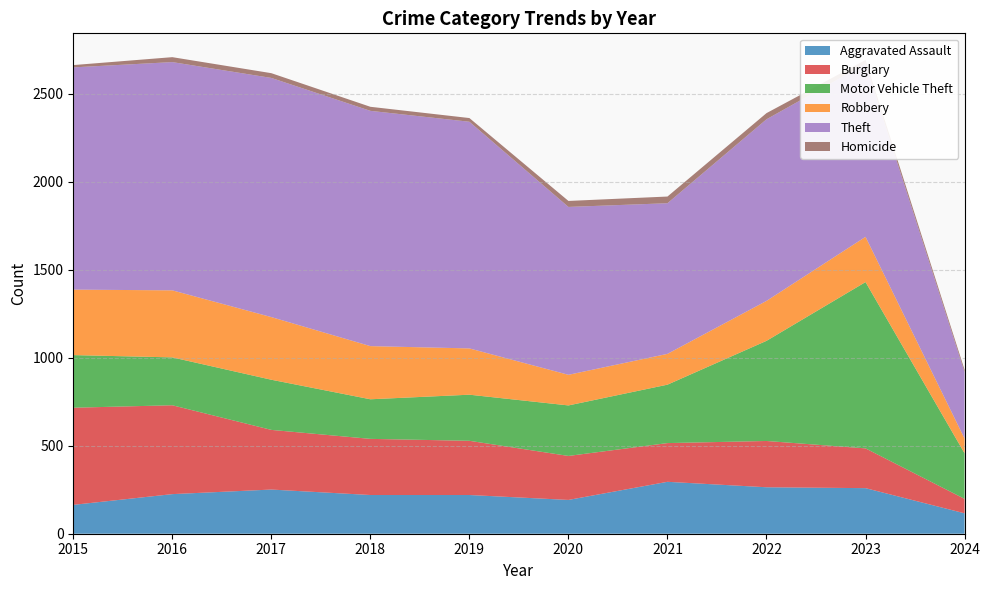

Reading left to right, list all the values displayed in this chart.

Aggravated Assault: 164	225	251	220	220	192	295	264	259	116
Burglary: 552	505	339	319	308	250	220	263	226	82
Motor Vehicle Theft: 299	272	285	225	262	287	332	569	945	259
Robbery: 372	381	356	302	263	174	175	227	257	84
Theft: 1263	1297	1359	1337	1288	954	856	1032	983	377
Homicide: 13	28	27	23	21	34	38	35	22	14